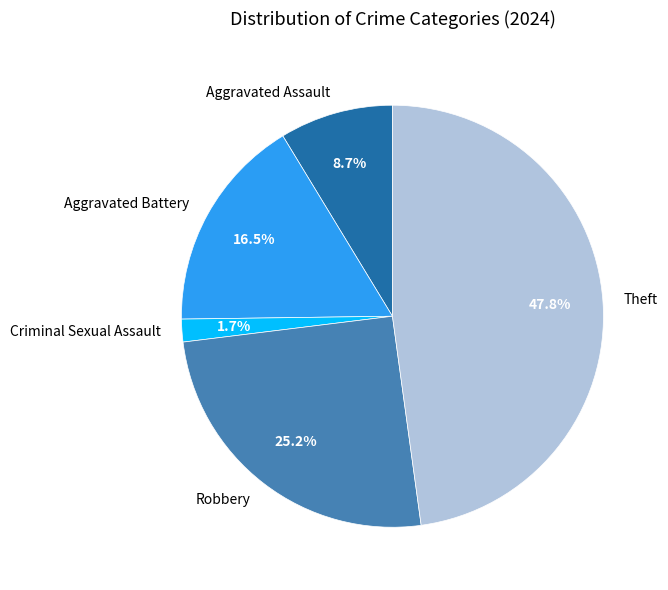

Is it true that Robbery is 17% of the pie?

False